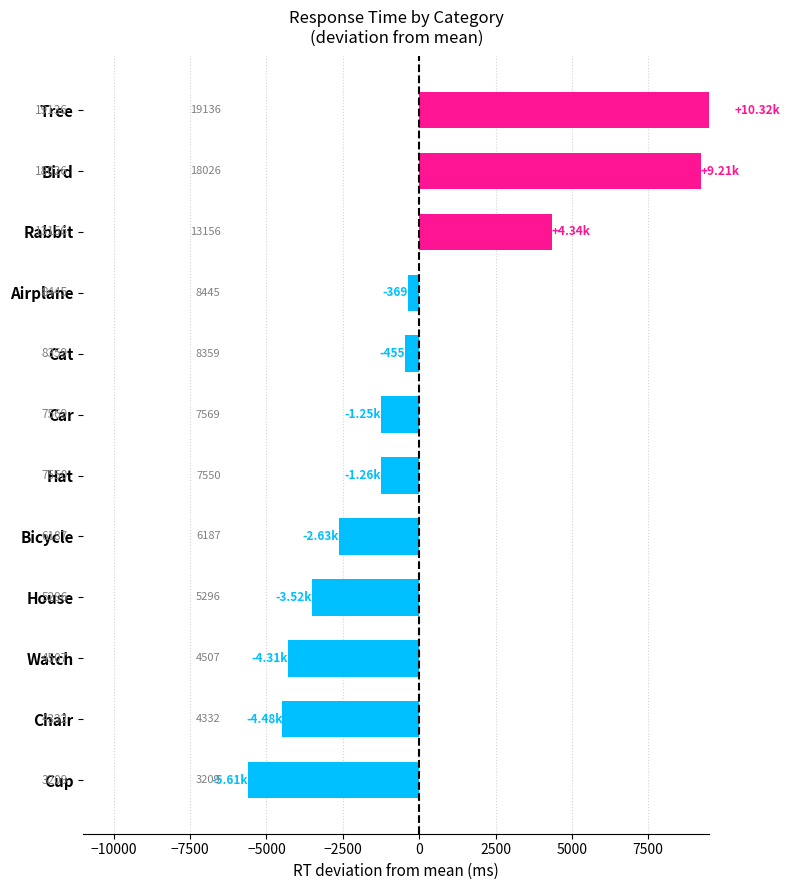

Is it true that the value at Rabbit is 5855.3?

False